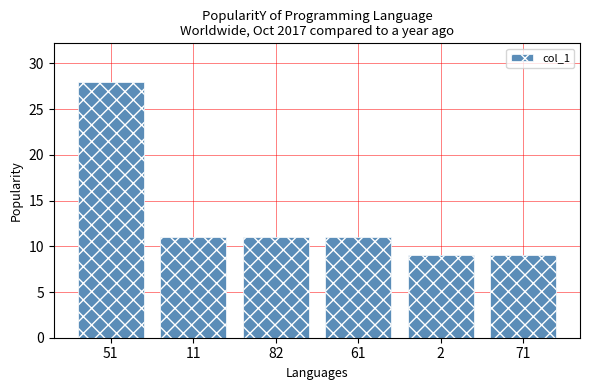

What value does the data have at 71, to the nearest 10?

10